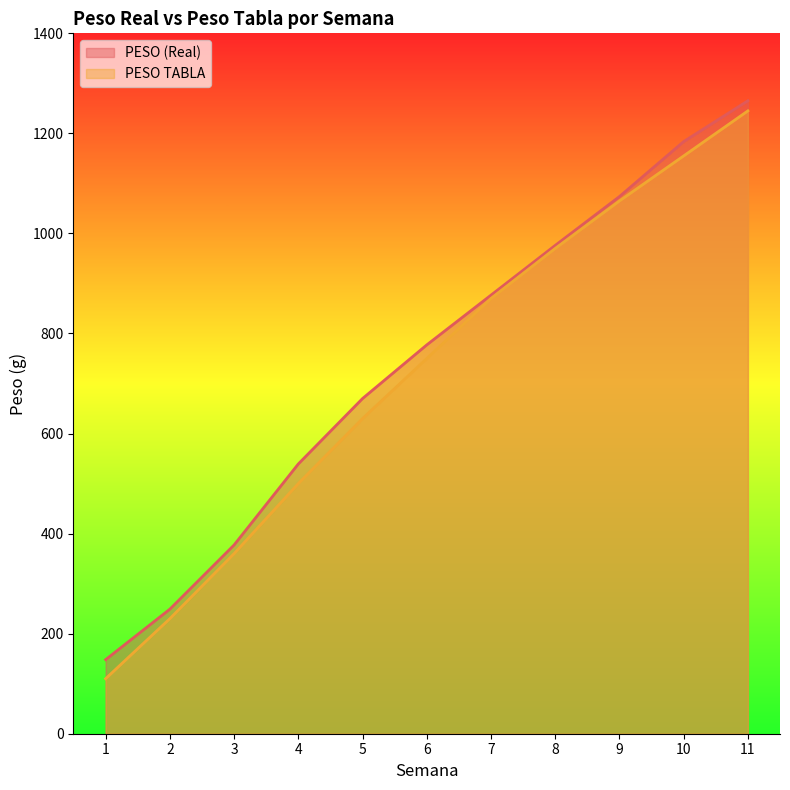

Reading left to right, transcribe all the data shown in this chart.

PESO (Real): 148.1	249.0	377.3	539.2	670.0	777.2	876.7	976.1	1073.7	1183.6	1265.2
PESO TABLA: 110.0	230.0	360.0	500.0	630.0	750.0	870.0	970.0	1065.0	1155.0	1245.0